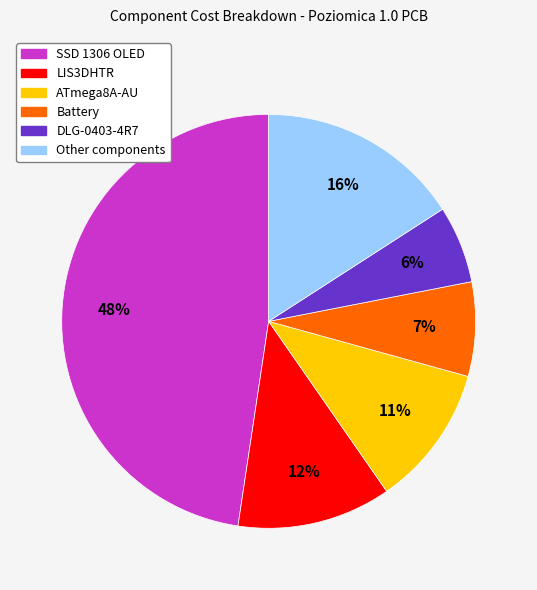

To the nearest percent, what is the difference between the largest and smallest slice percentages?

42%